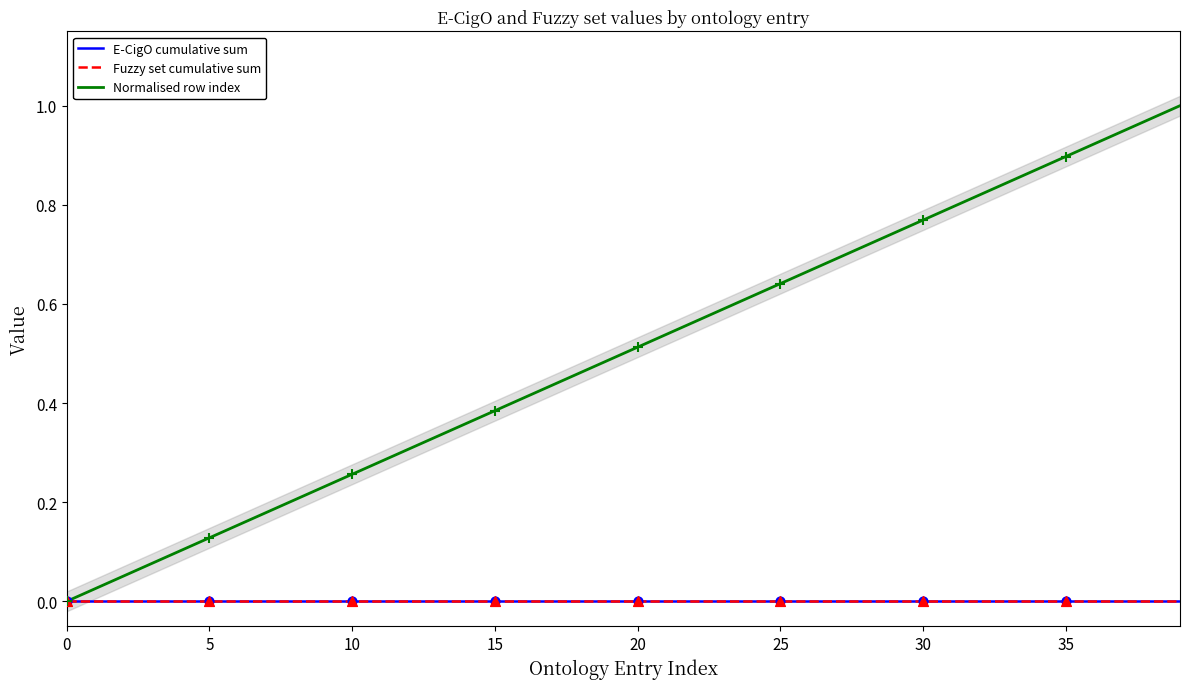

What are all the series names shown in the legend?

E-CigO cumulative sum, Fuzzy set cumulative sum, Normalised row index